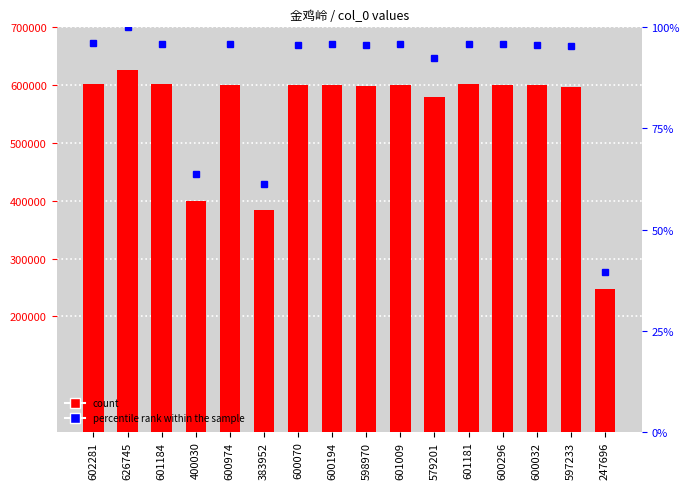

Between 400030 and 600194, which is larger?

600194